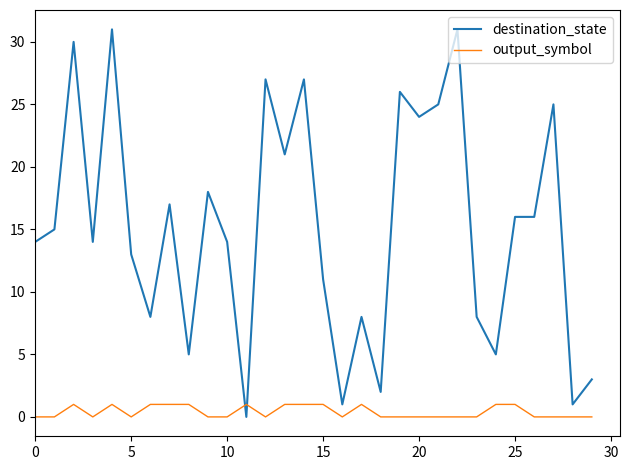

Reading left to right, list all the values displayed in this chart.

destination_state: 14	15	30	14	31	13	8	17	5	18	14	0	27	21	27	11	1	8	2	26	24	25	31	8	5	16	16	25	1	3
output_symbol: 0	0	1	0	1	0	1	1	1	0	0	1	0	1	1	1	0	1	0	0	0	0	0	0	1	1	0	0	0	0